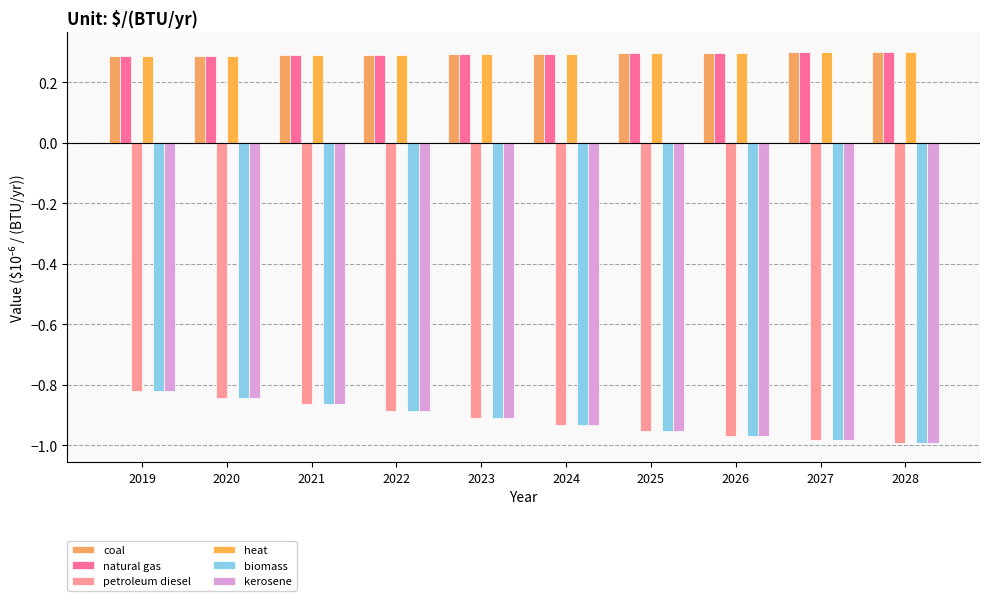

Count the coal values in the range 0 to 1.

10